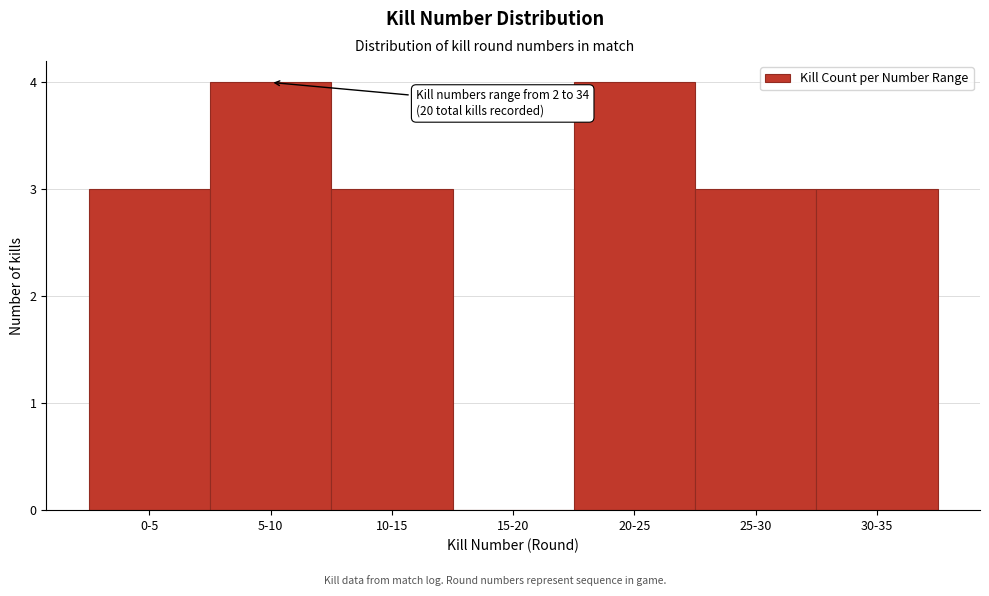

Reading right to left, what are all the values shown in this chart?

30-35=3	25-30=3	20-25=4	15-20=0	10-15=3	5-10=4	0-5=3